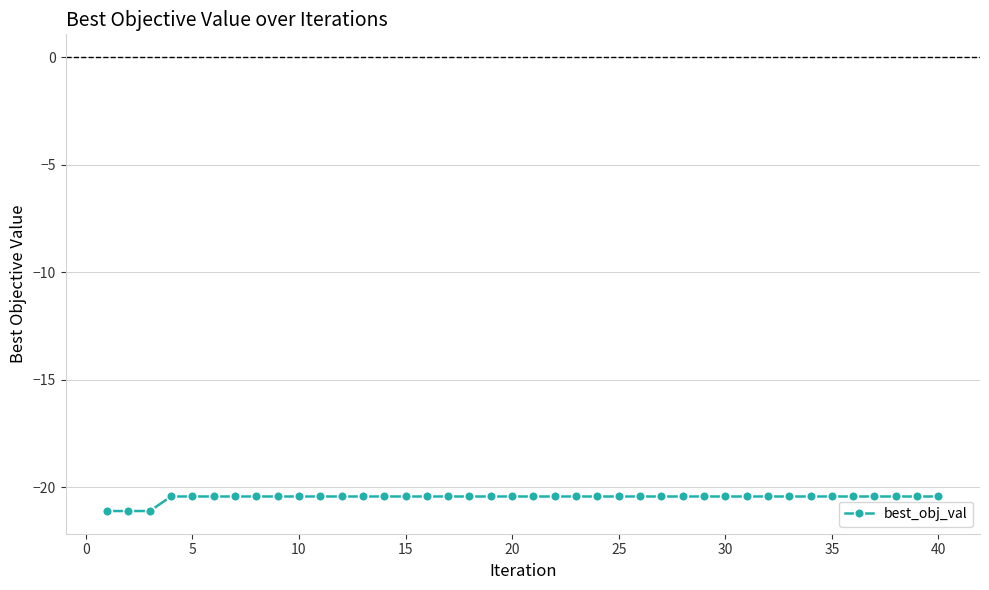

What is the greatest value displayed?

-20.4